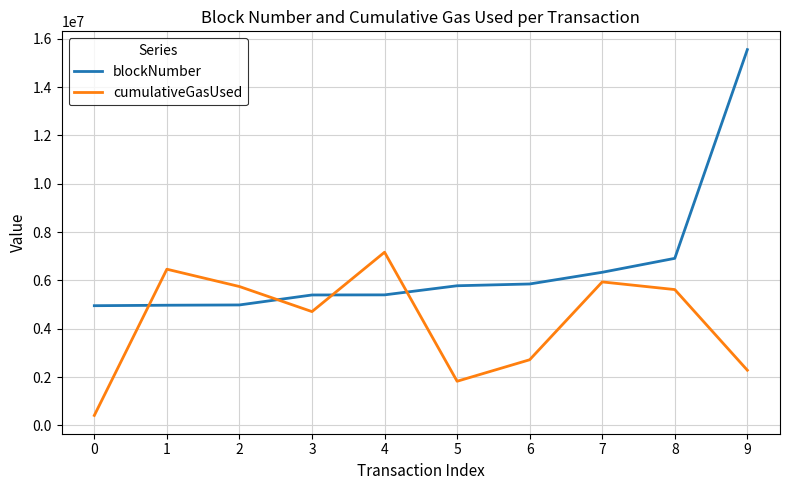

List the series in order of their overall mean, highest first.

blockNumber, cumulativeGasUsed